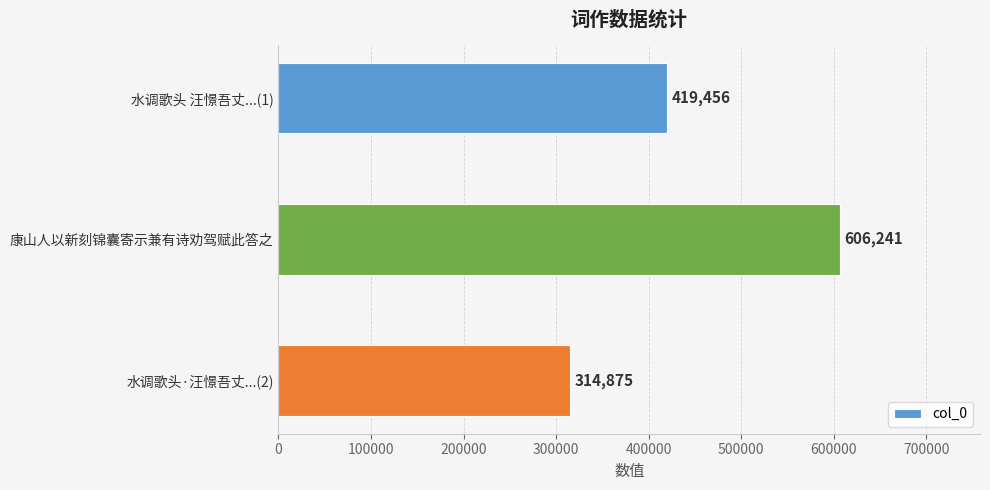

What is the difference between the maximum and minimum values?

291366